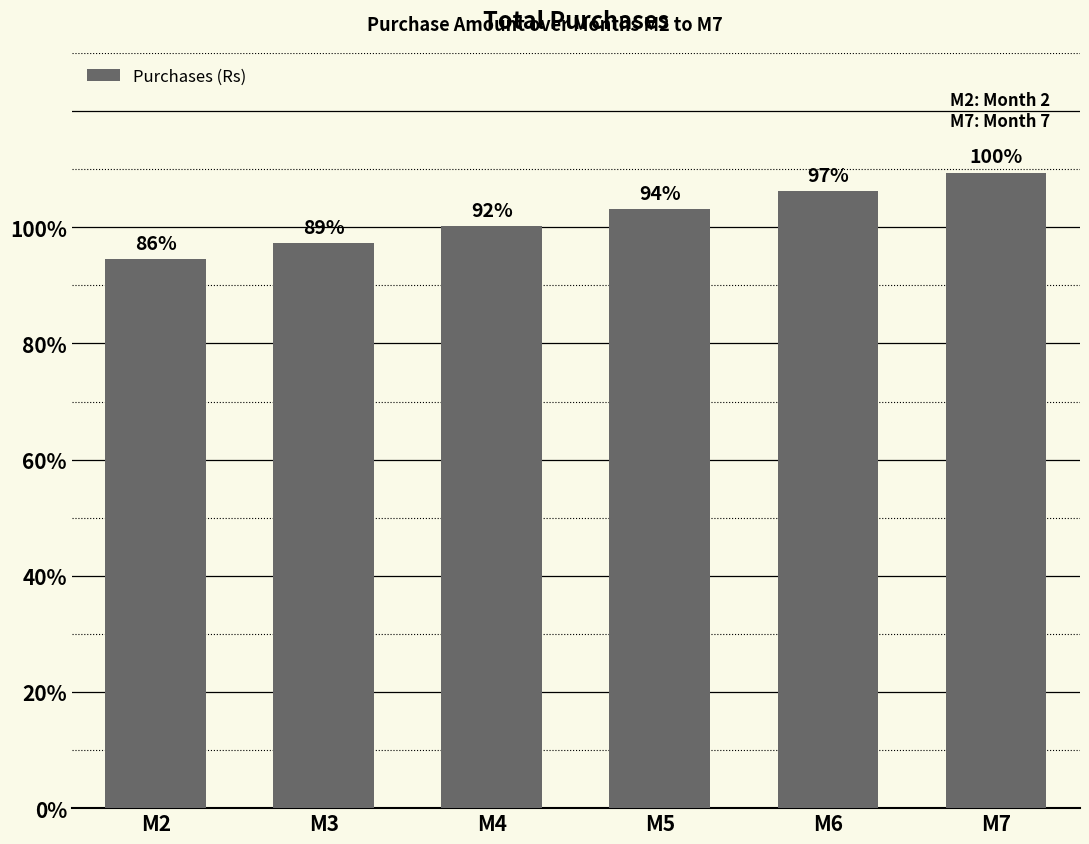

What is the difference between the maximum and minimum values?

14859.0